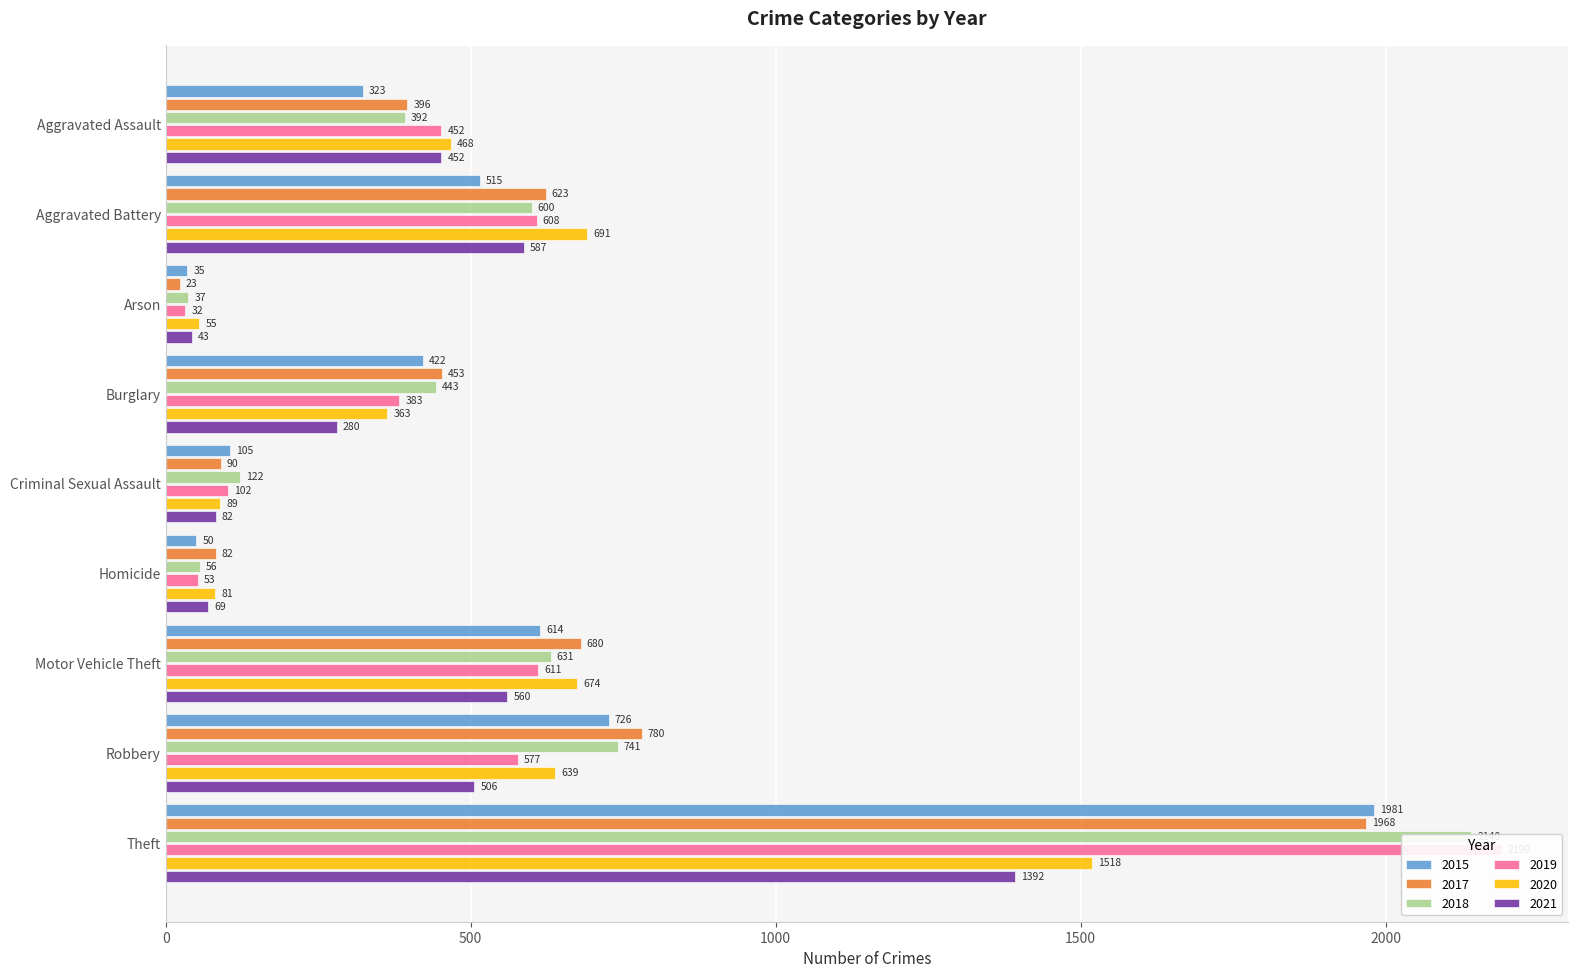

Rank the categories by 2017 value from lowest to highest.

Arson, Homicide, Criminal Sexual Assault, Aggravated Assault, Burglary, Aggravated Battery, Motor Vehicle Theft, Robbery, Theft